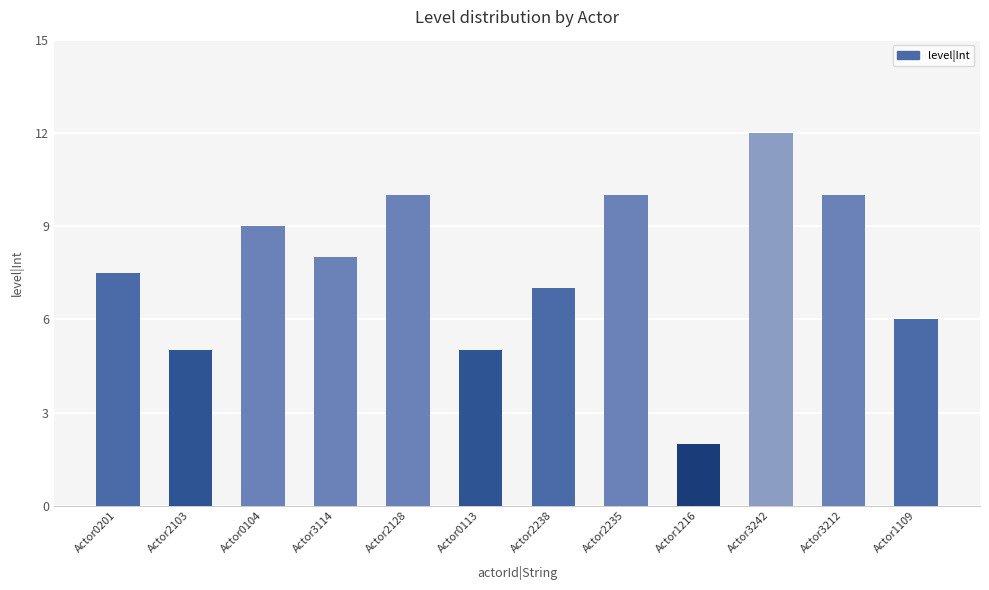

Which has a higher value, Actor3212 or Actor3114?

Actor3212